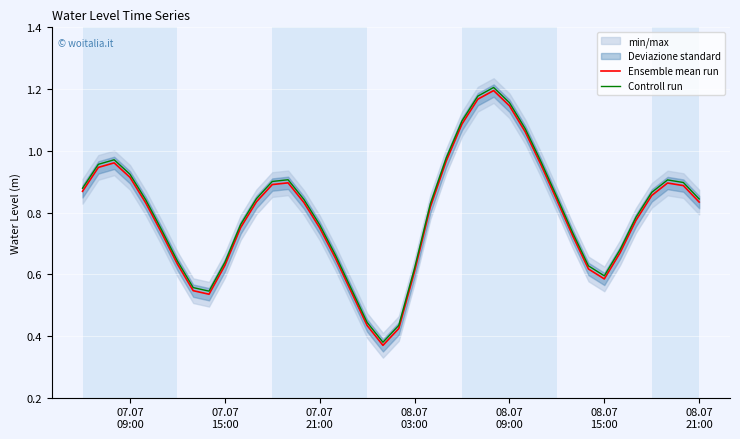

True or false: Ensemble mean run and Controll run cross at least once.

False